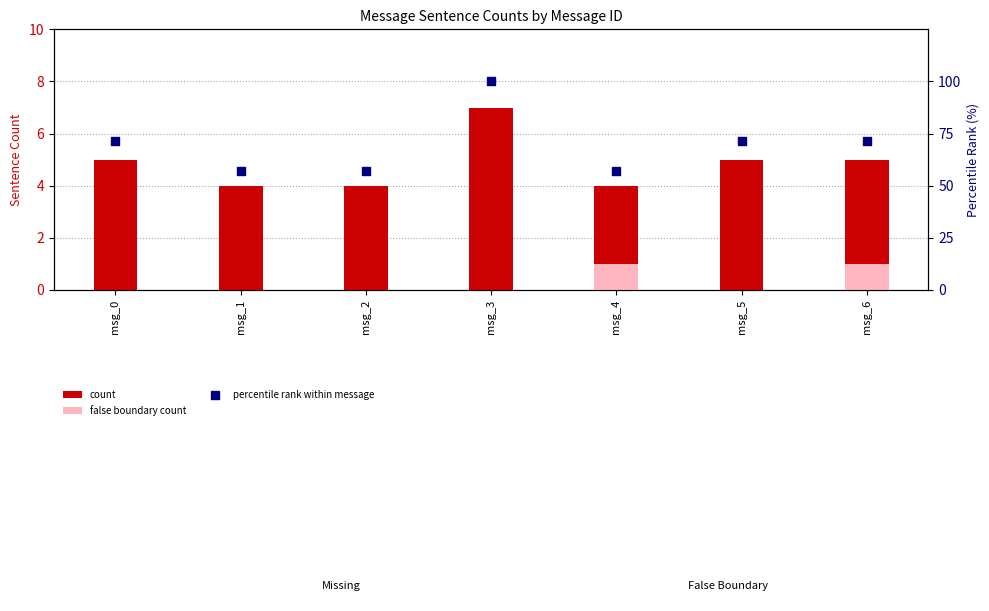

Which series has the widest spread of Y values?

percentile rank within message